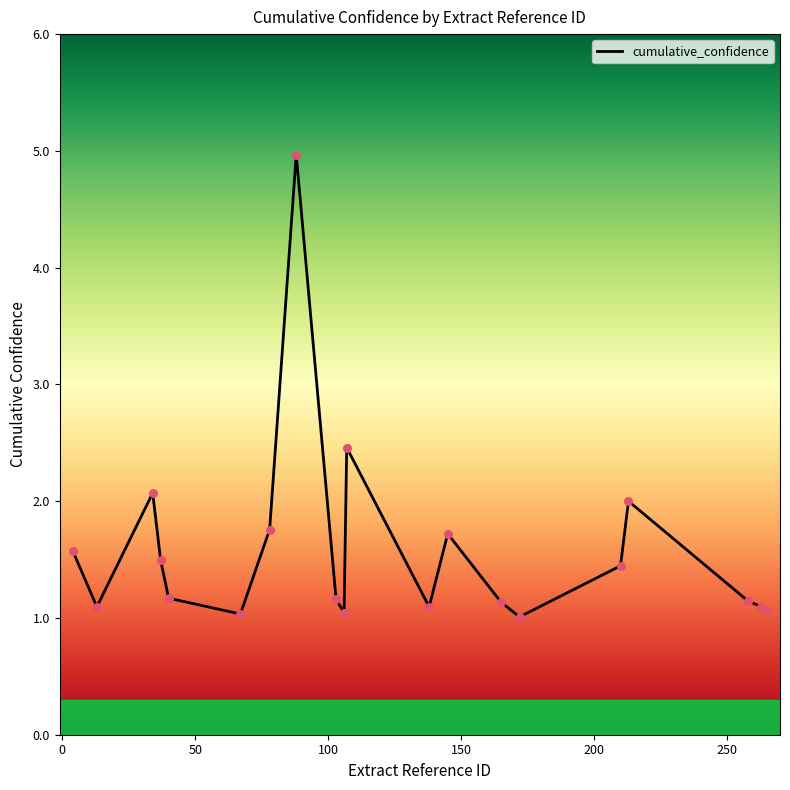

What is the difference between the maximum and minimum values?

4.0